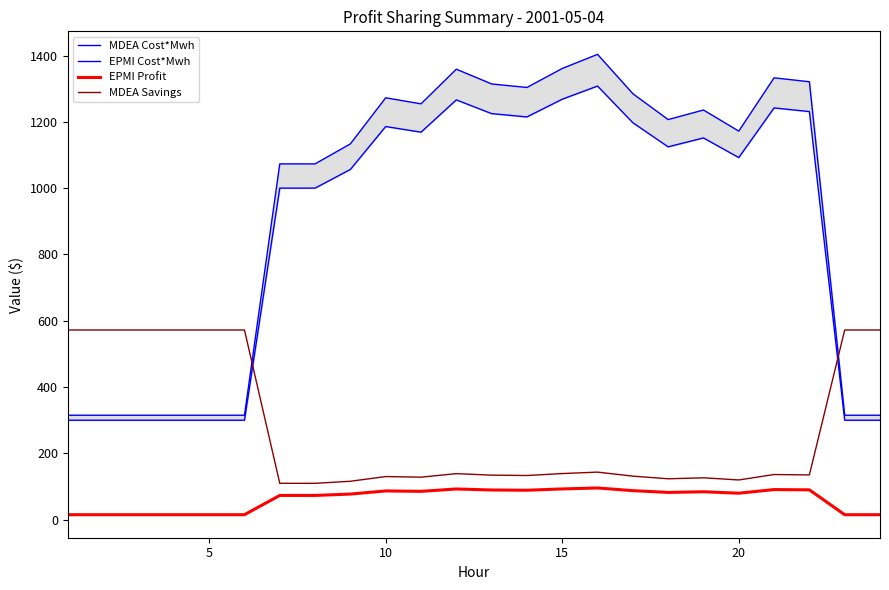

True or false: MDEA Cost*Mwh has more than 0 points higher than both neighbors.

True